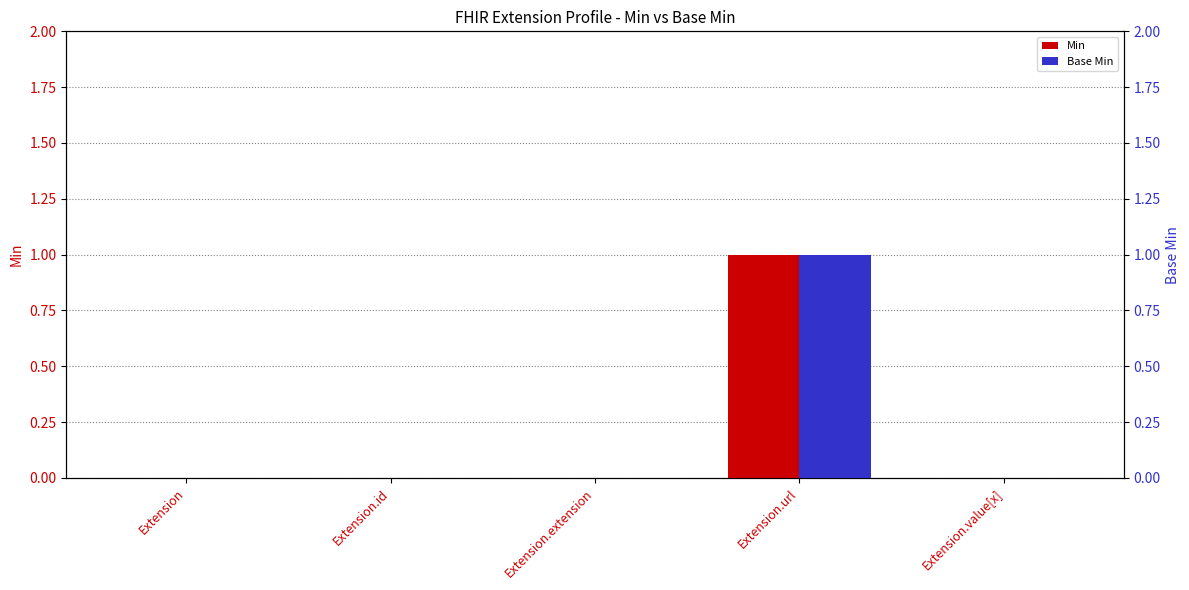

Reading right to left, transcribe all the data shown in this chart.

Min: 0	1	0	0	0
Base Min: 0	1	0	0	0